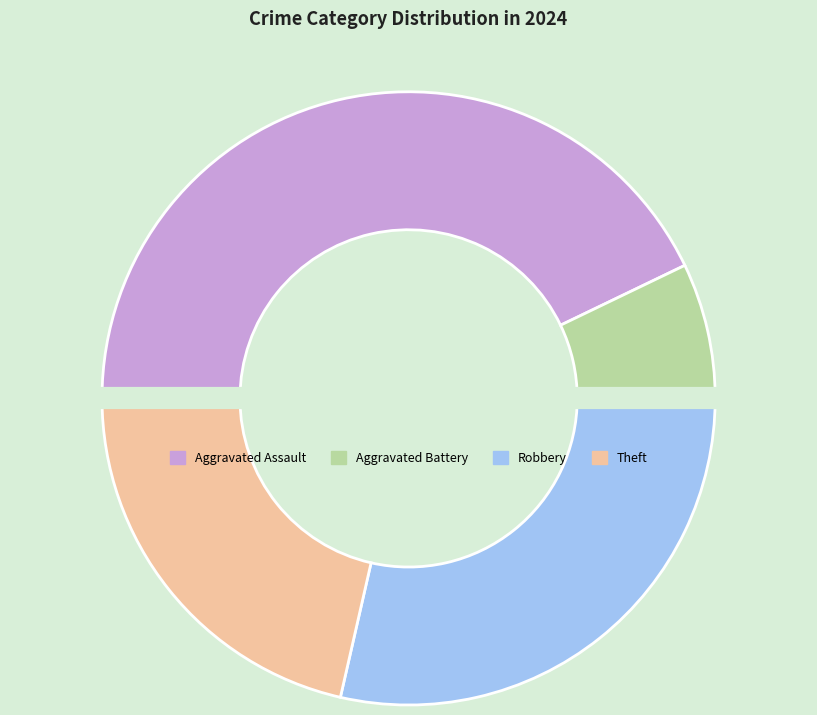

Is there a majority slice in this chart?

No